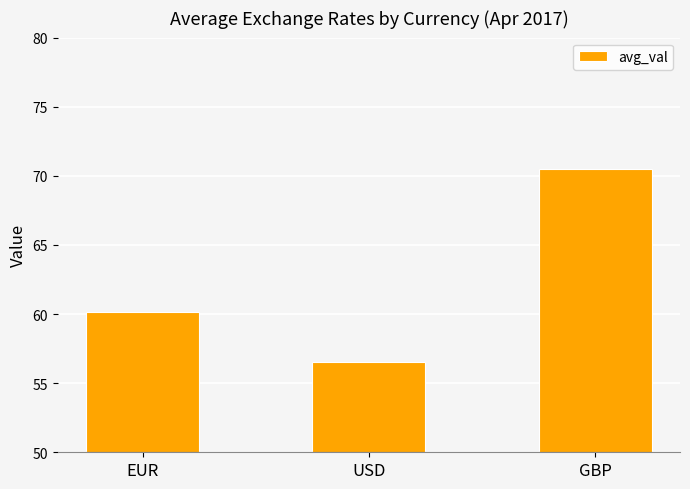

List the labels in order of value, smallest first.

USD, EUR, GBP